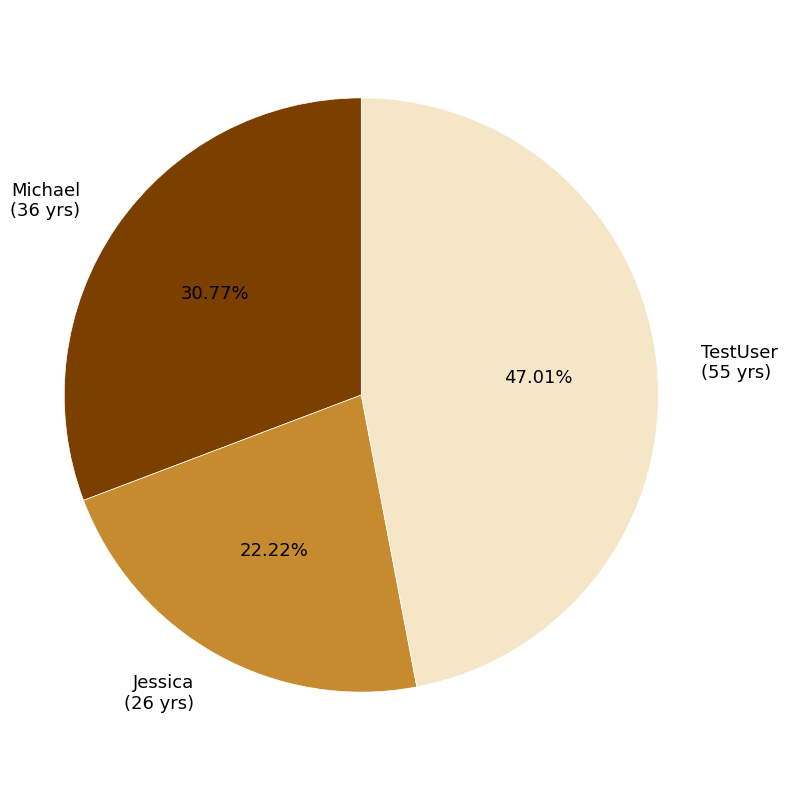

Is TestUser the majority of the pie?

No